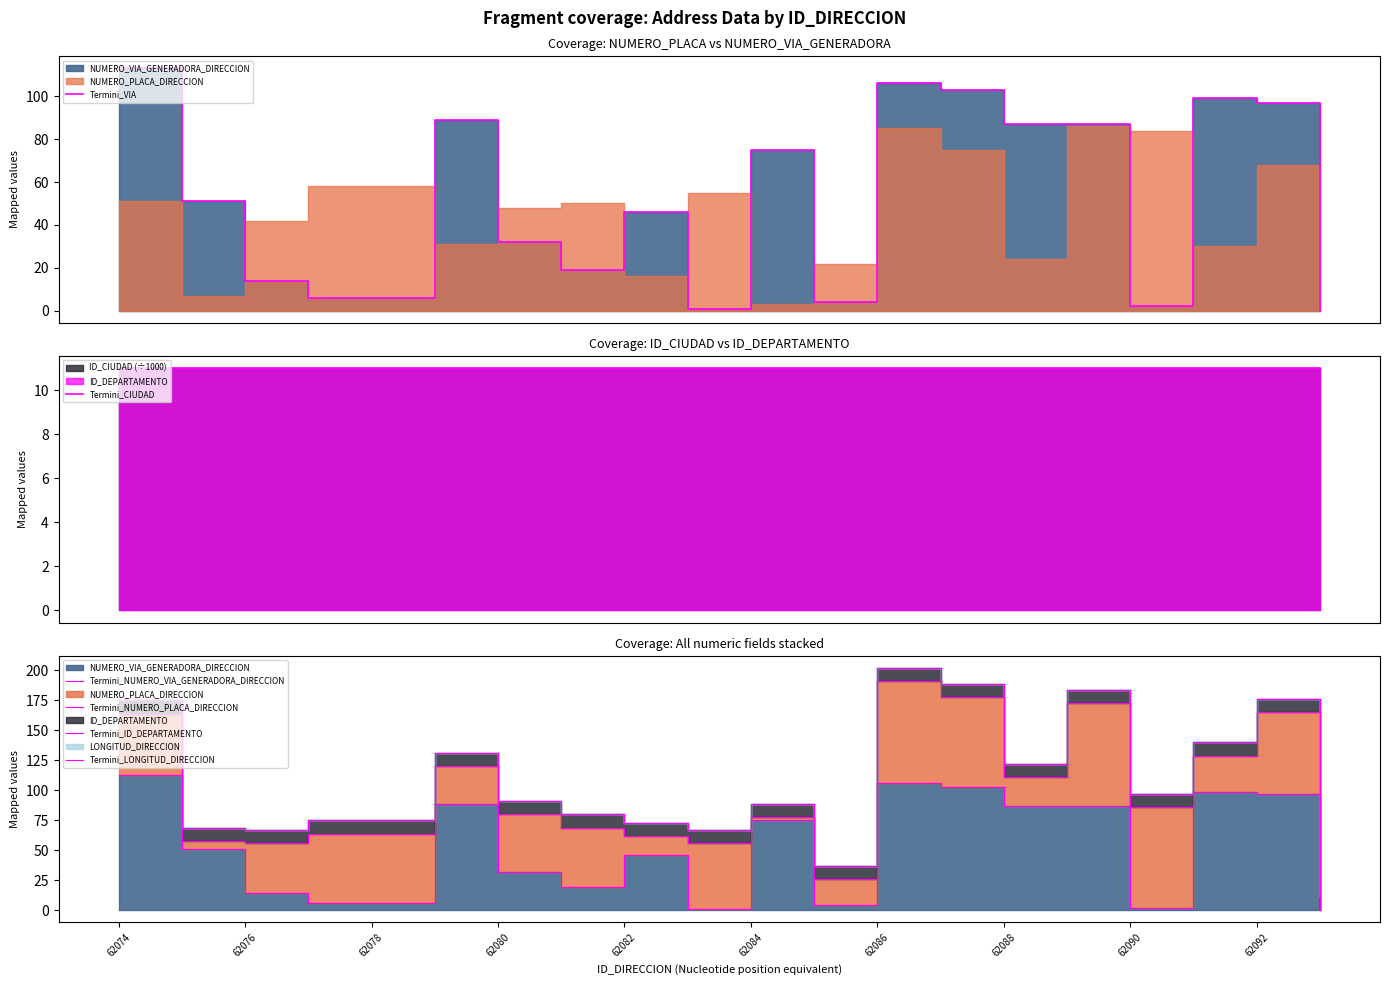

Rank the series at 62076 from lowest to highest value.

Termini_CIUDAD, Termini_VIA, Termini_NUMERO_VIA_GENERADORA_DIRECCION, Termini_NUMERO_PLACA_DIRECCION, Termini_ID_DEPARTAMENTO, Termini_LONGITUD_DIRECCION